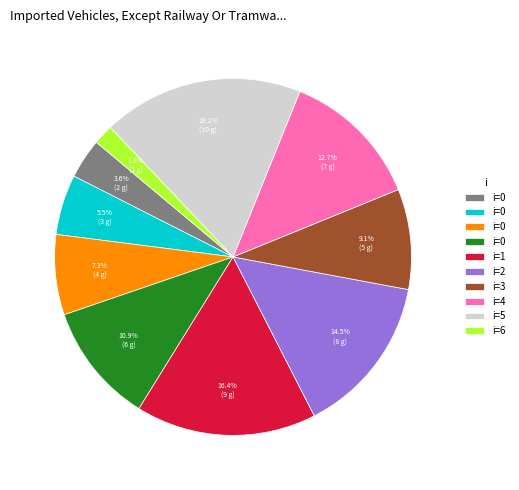

Is there a majority slice in this chart?

No